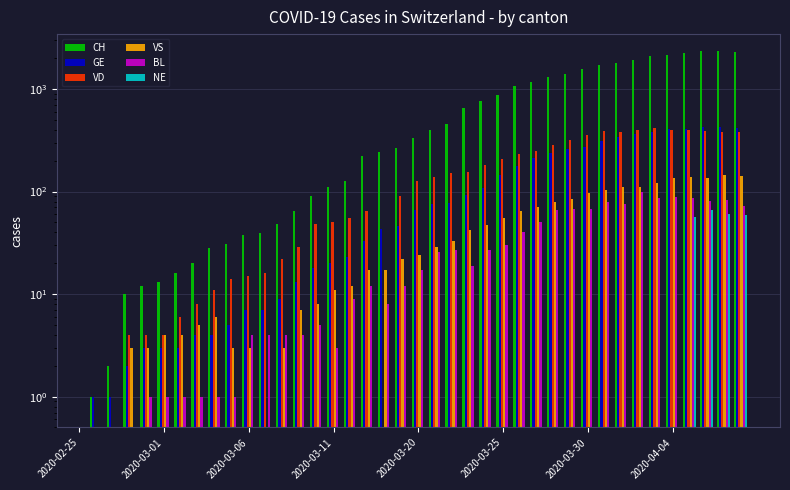

How many data points in BL are less than 17?

16